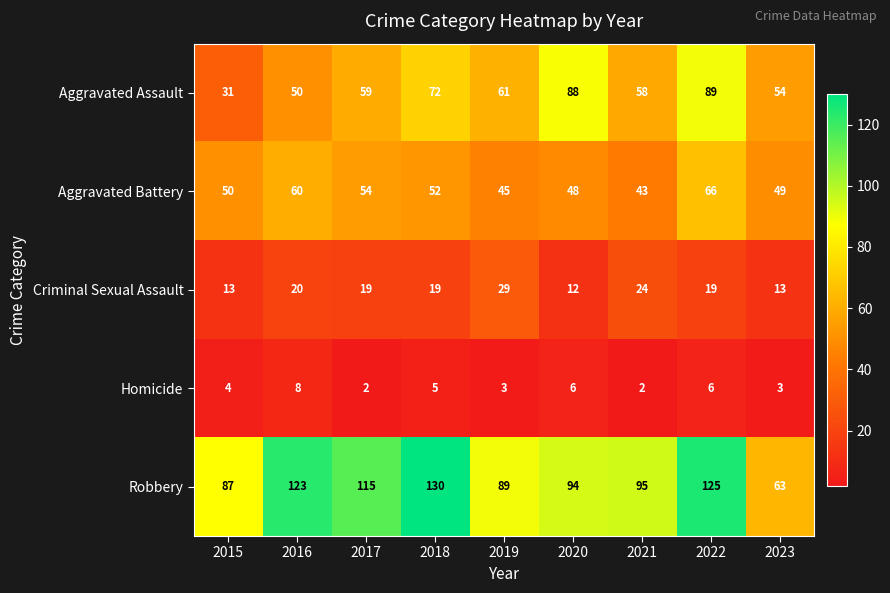

Count the number of categories in the chart.

9